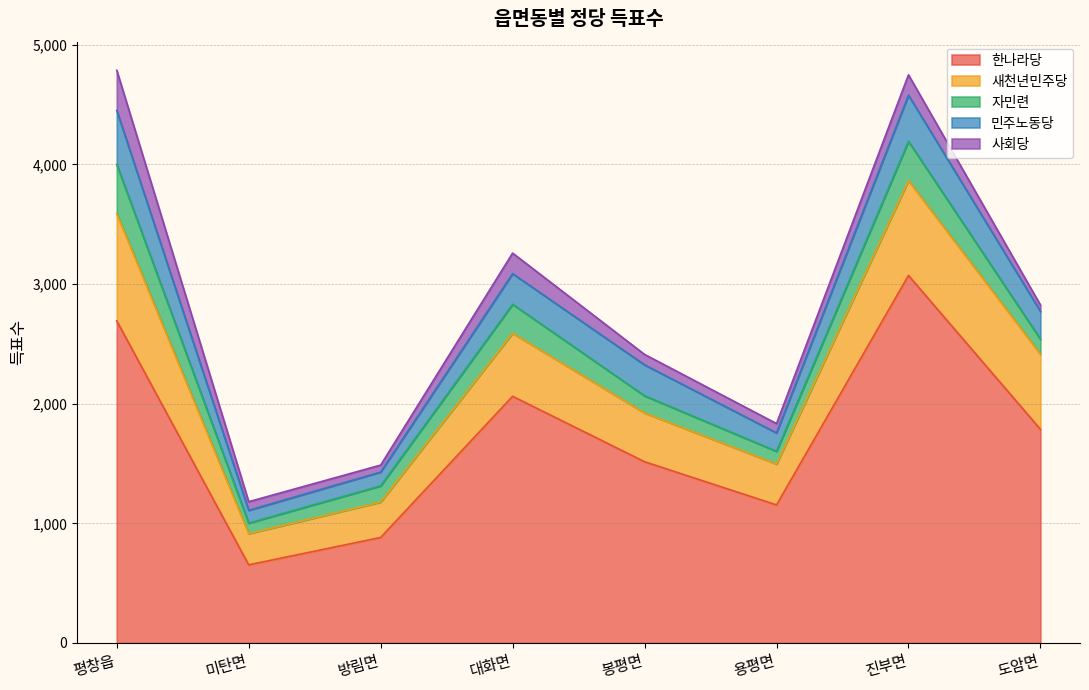

True or false: 새천년민주당 and 한나라당 intersect in this chart.

False